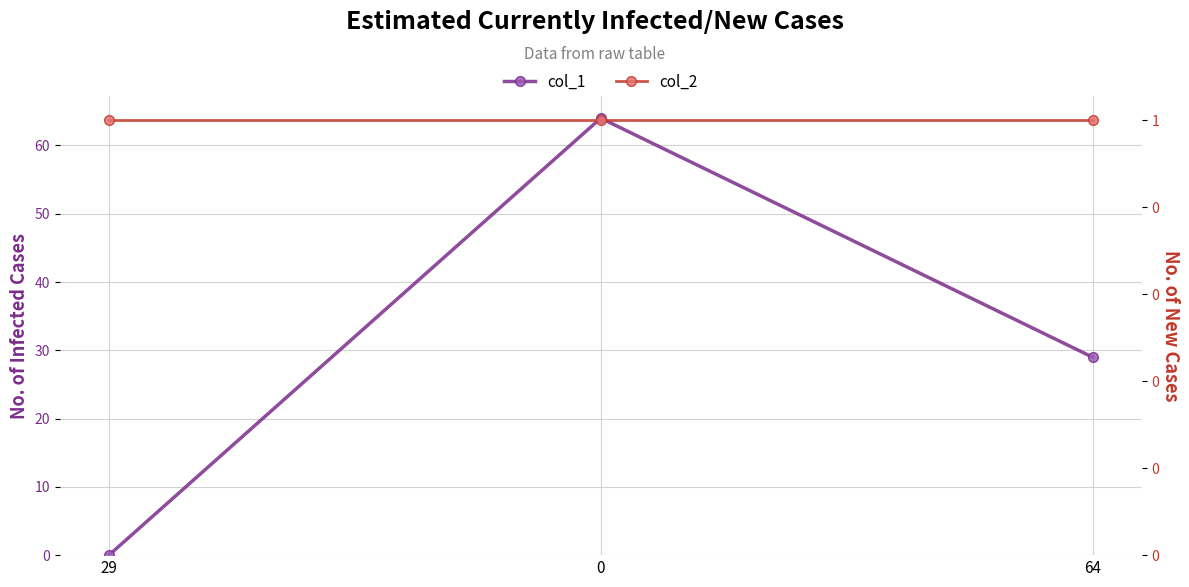

What position from the left is 64?

3